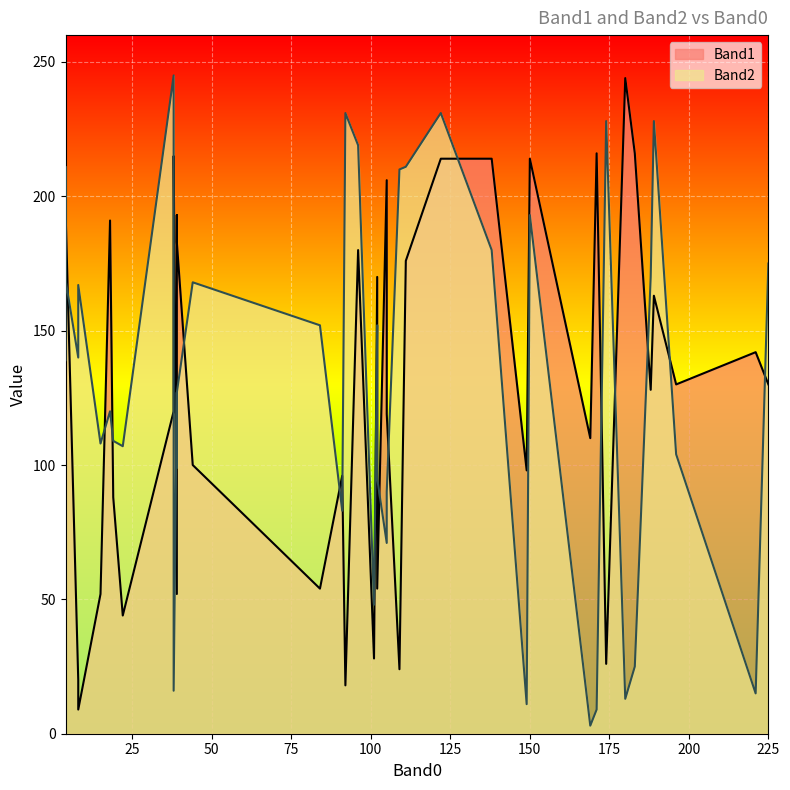

What is the maximum value for Band1?

244